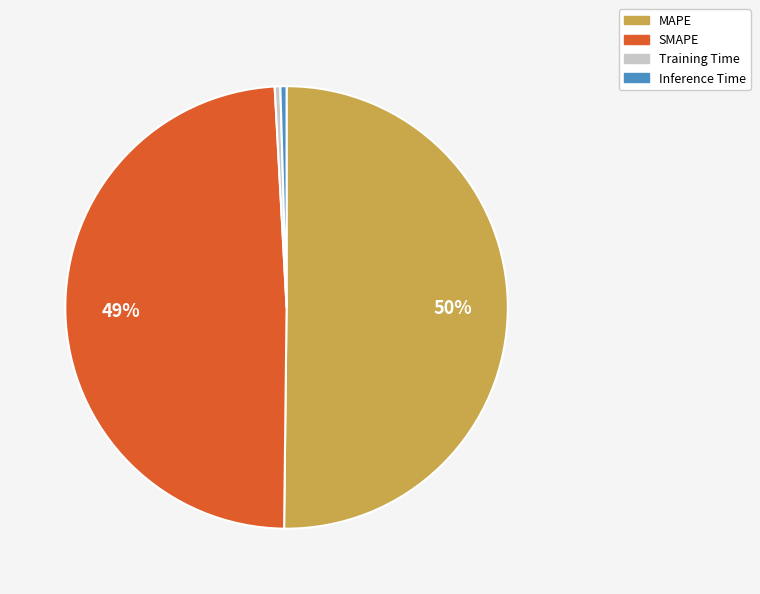

Is it true that Inference Time is 0% of the pie?

True